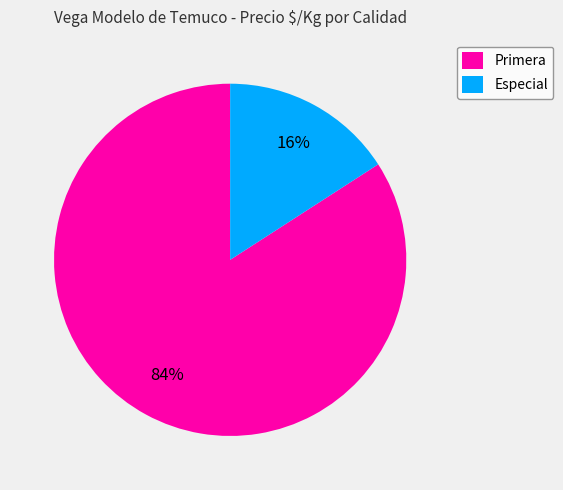

Is it true that Primera is 91% of the pie?

False